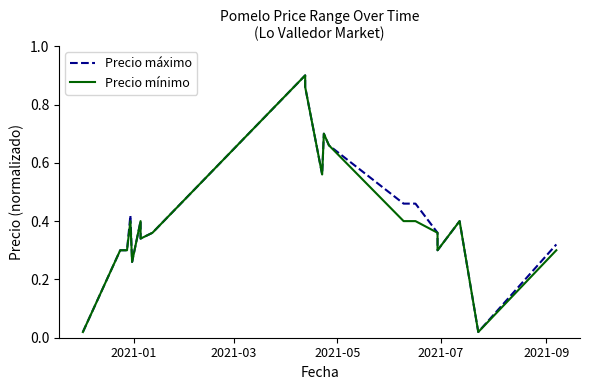

What is the average value of the Precio máximo series?

0.4